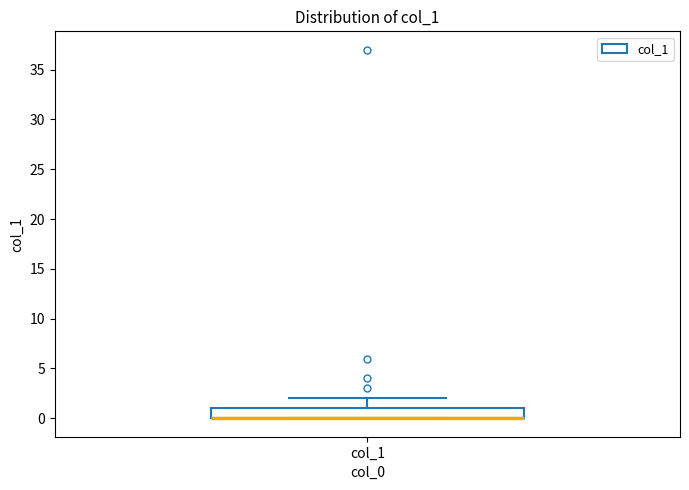

Transcribe this box plot: give where the median line is, the range the box spans, and where the two whiskers end, as read against the y-axis. The values are not printed on the chart, so give them approximately, as read against the axis.

median 0 (drawn on the box's lower edge), box 0 to 1, whiskers 0 to 2